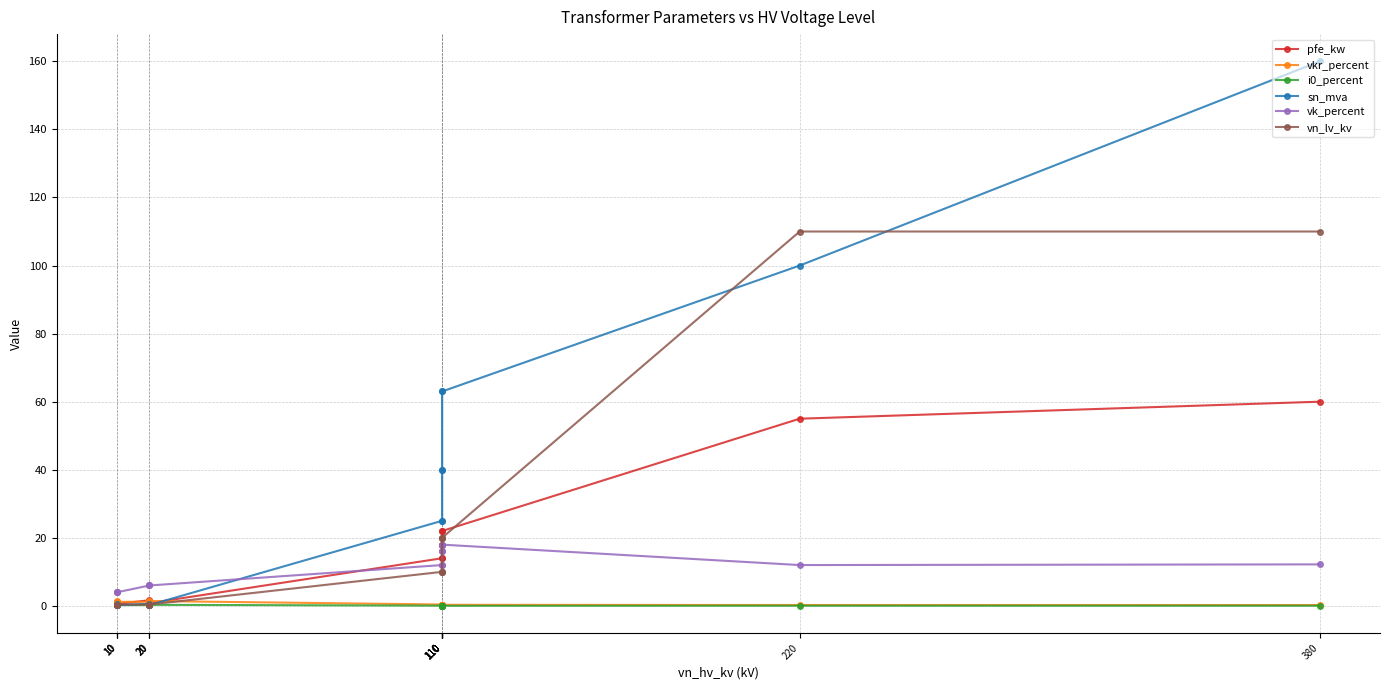

What is the greatest value displayed?

160.0